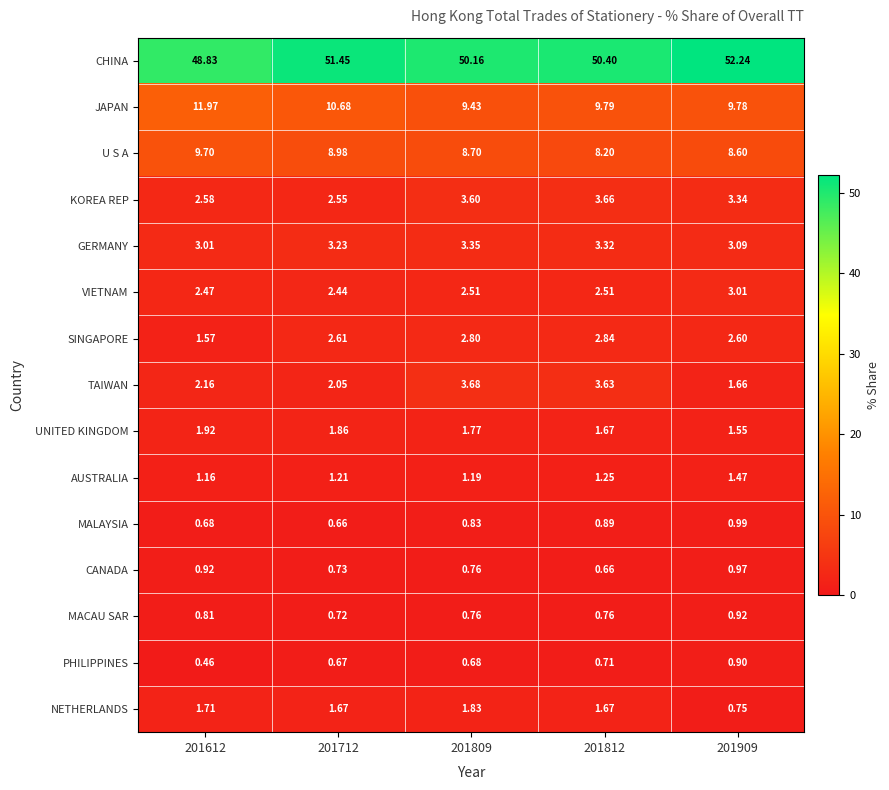

At how many categories does at least one series exceed 6?

5